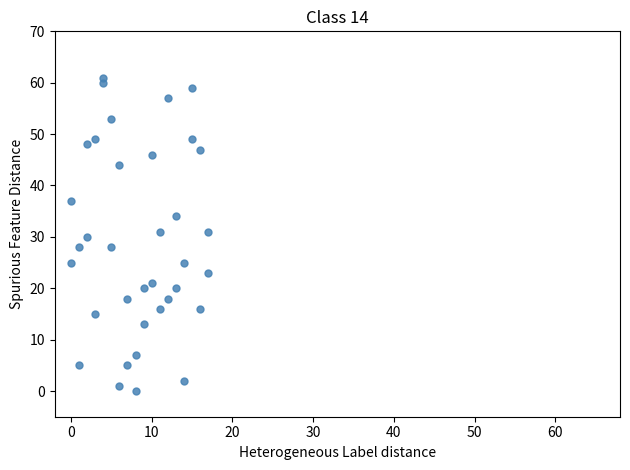

What is the range of X values (max minus min)?

17